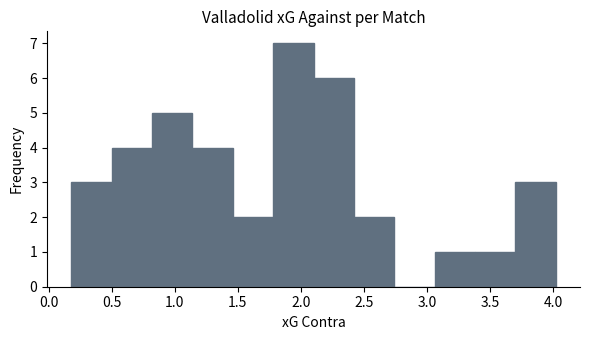

Reading left to right, list every bar in this chart as the range it spans on the x-axis followed by its height. Neither the bar edges nor the heights are printed on the chart, so give them approximately, as read against the axes.

0.18 to 0.50: 3
0.50 to 0.82: 4
0.82 to 1.14: 5
1.14 to 1.46: 4
1.46 to 1.78: 2
1.78 to 2.10: 7
2.10 to 2.42: 6
2.42 to 2.74: 2
2.74 to 3.06: 0
3.06 to 3.38: 1
3.38 to 3.70: 1
3.70 to 4.02: 3